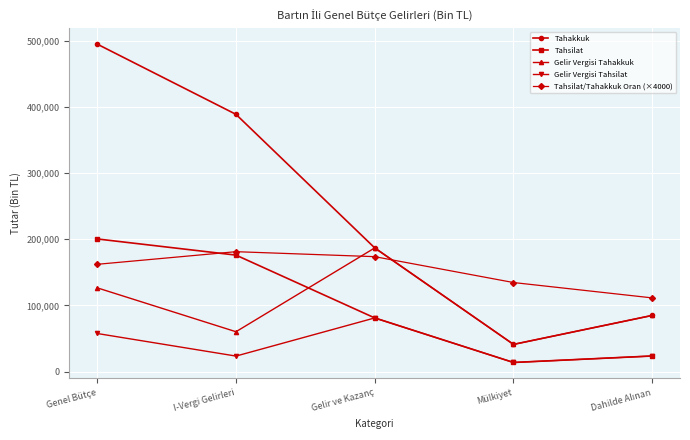

What value does the Tahakkuk series have at Genel Bütçe, to the nearest 100?

494600